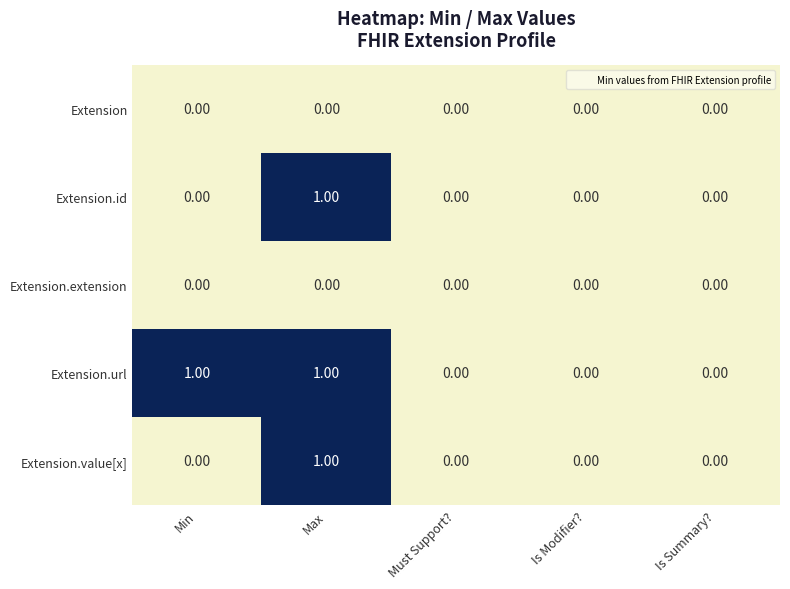

Which series has the largest total across all categories?

Extension.url